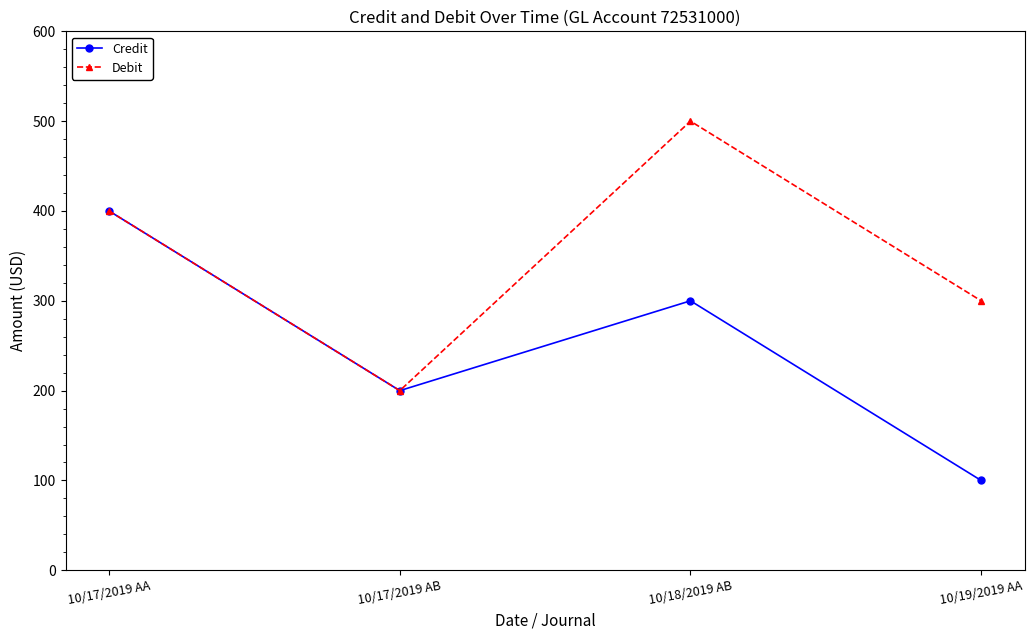

Is it true that Credit equals 200 at 10/17/2019 AB?

True